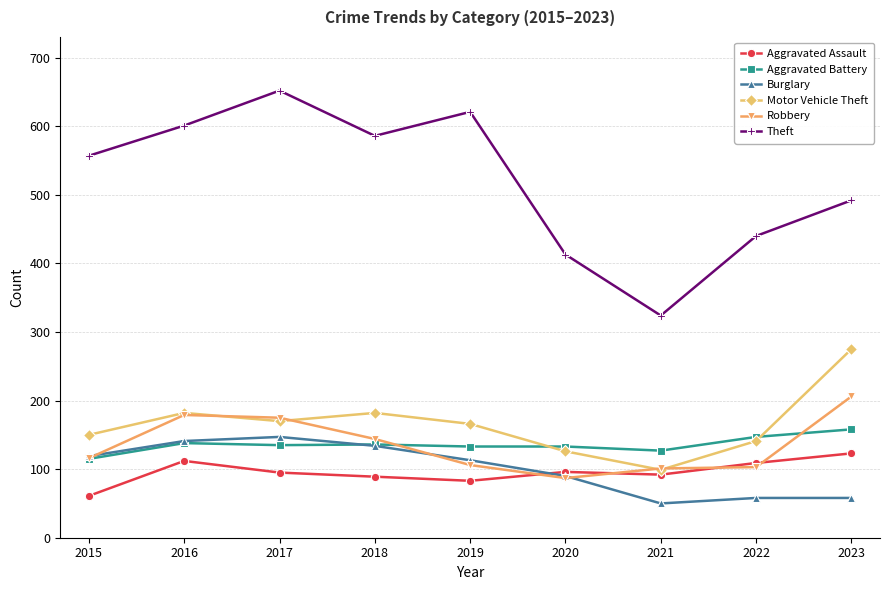

What value does the Motor Vehicle Theft series have at 2021, to the nearest 10?

100